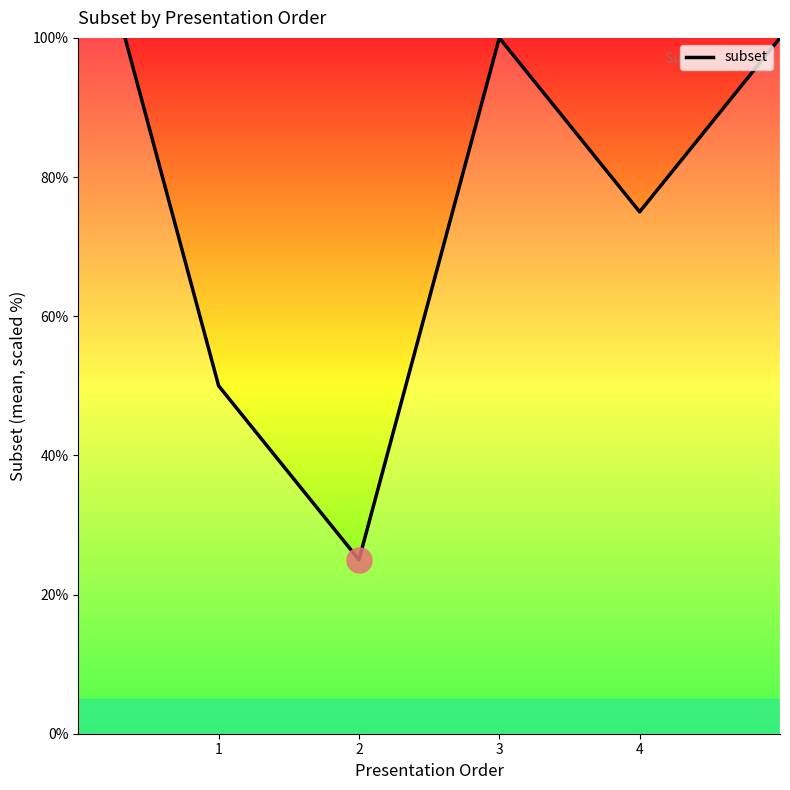

Is this an area chart (filled region under the line)?

No